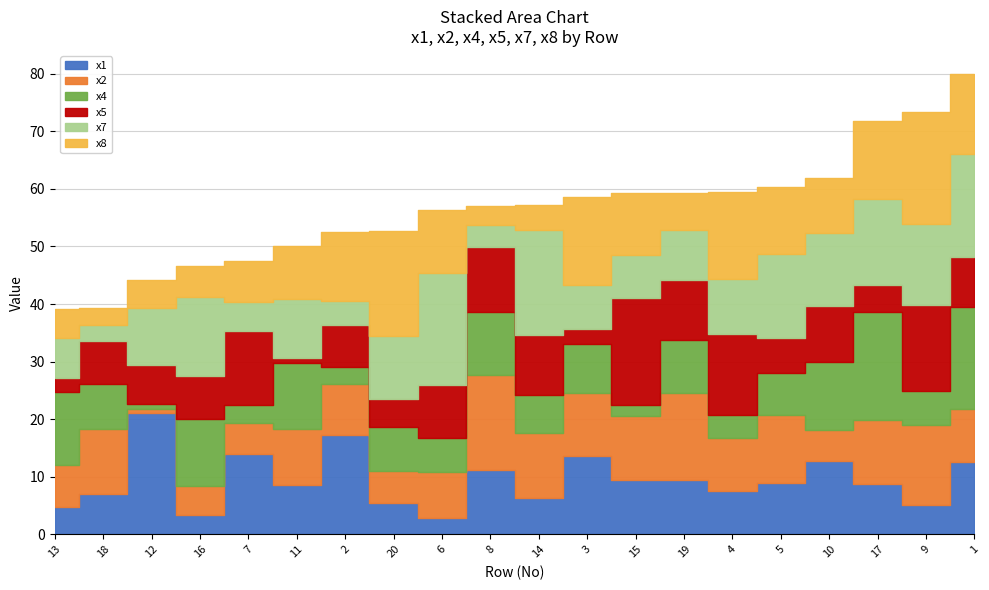

Is the value of x1 at 10 greater than the value of x5 at 15?

No